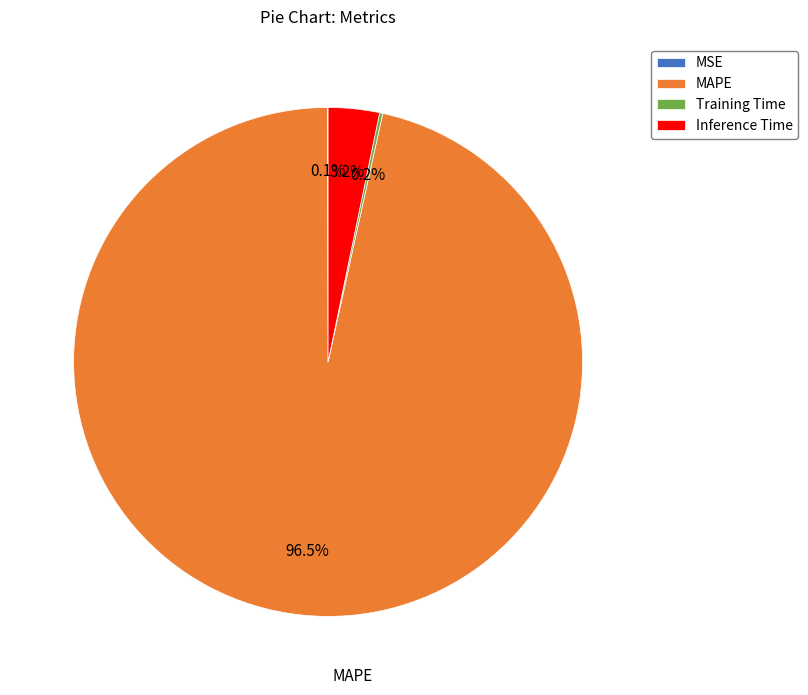

Which category has the biggest portion of the pie?

MAPE